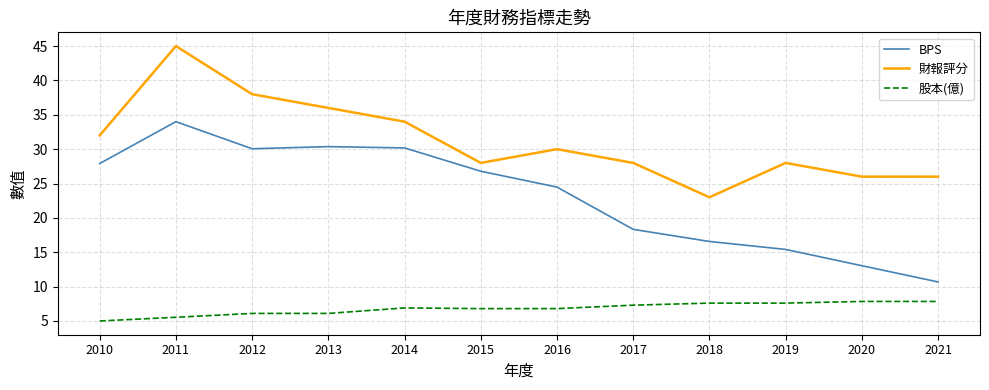

Does the chart have visible grid lines?

Yes